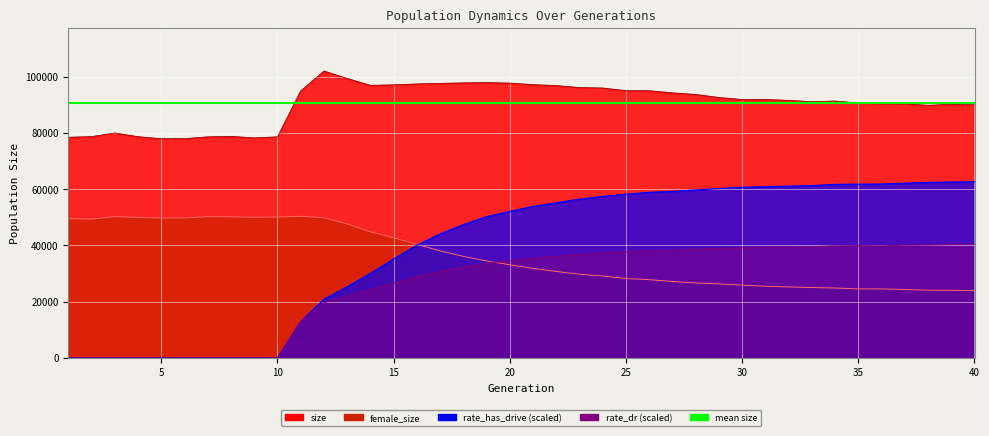

Is it true that rate_dr equals -19974.2 at 4?

False